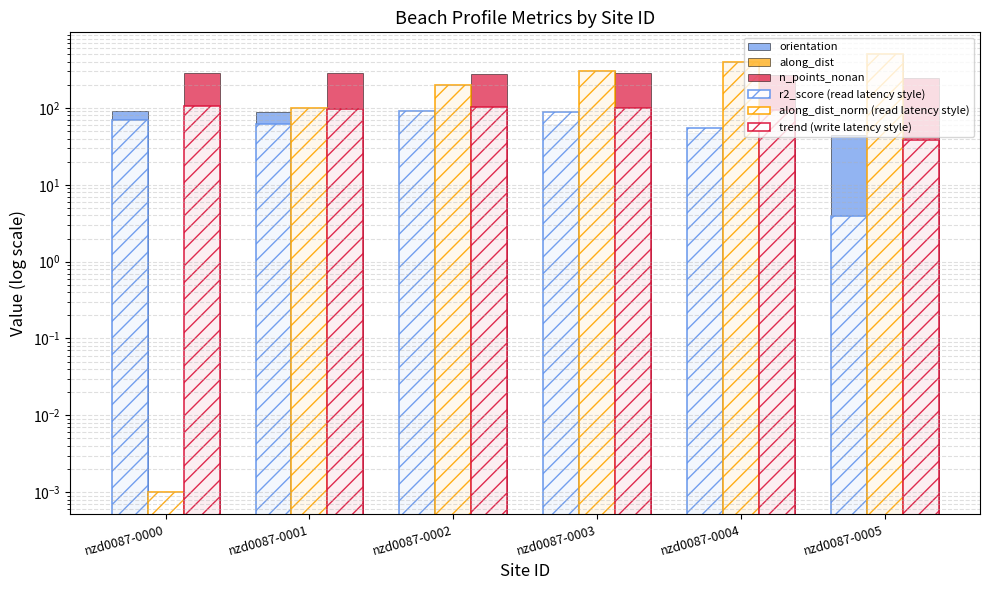

What is the highest value of the r2_score (read latency style) series?

90.1